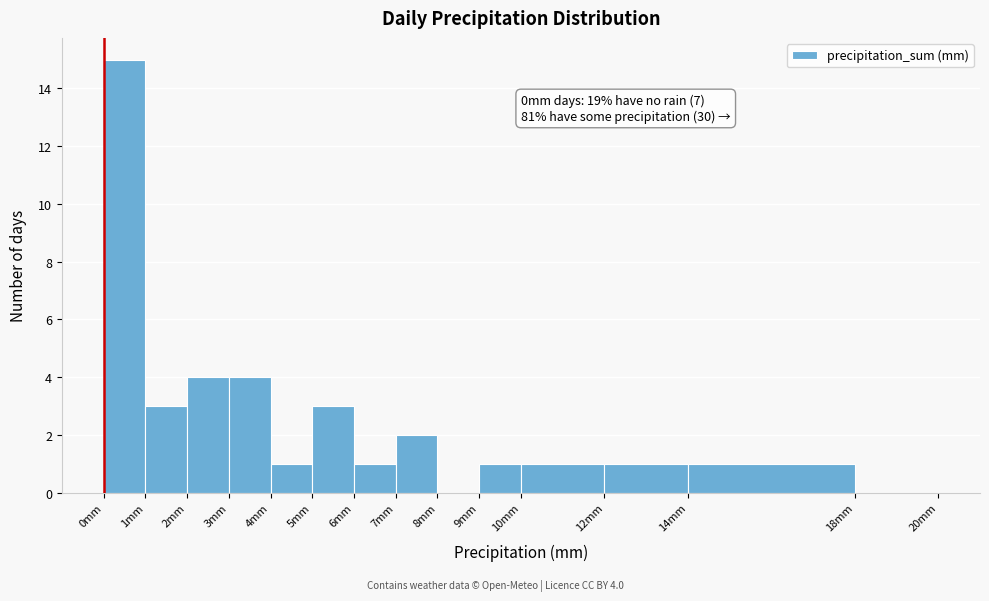

Which range on the x-axis has the tallest bar?

0 to 1